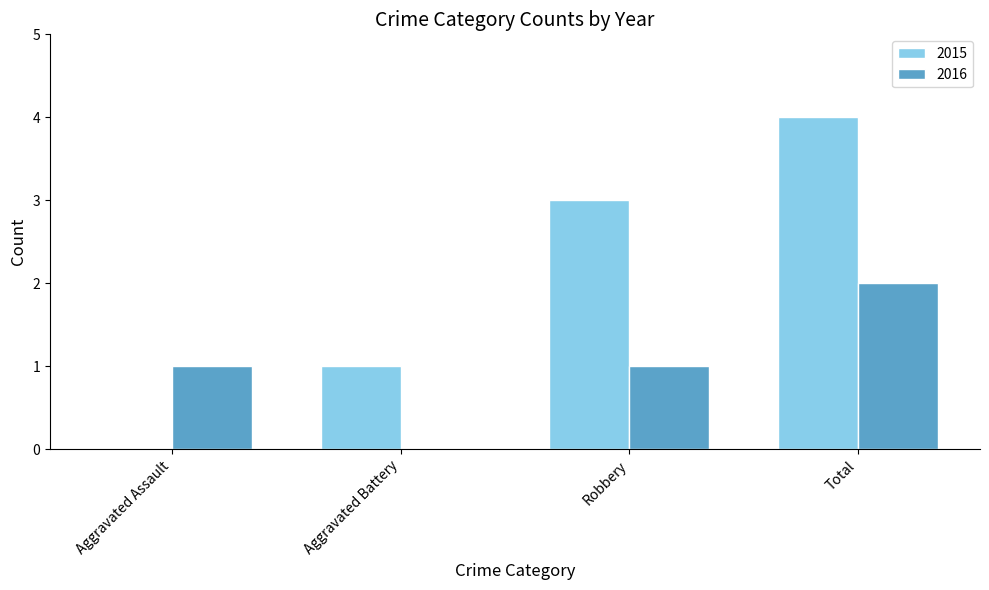

What is the greatest value displayed?

4